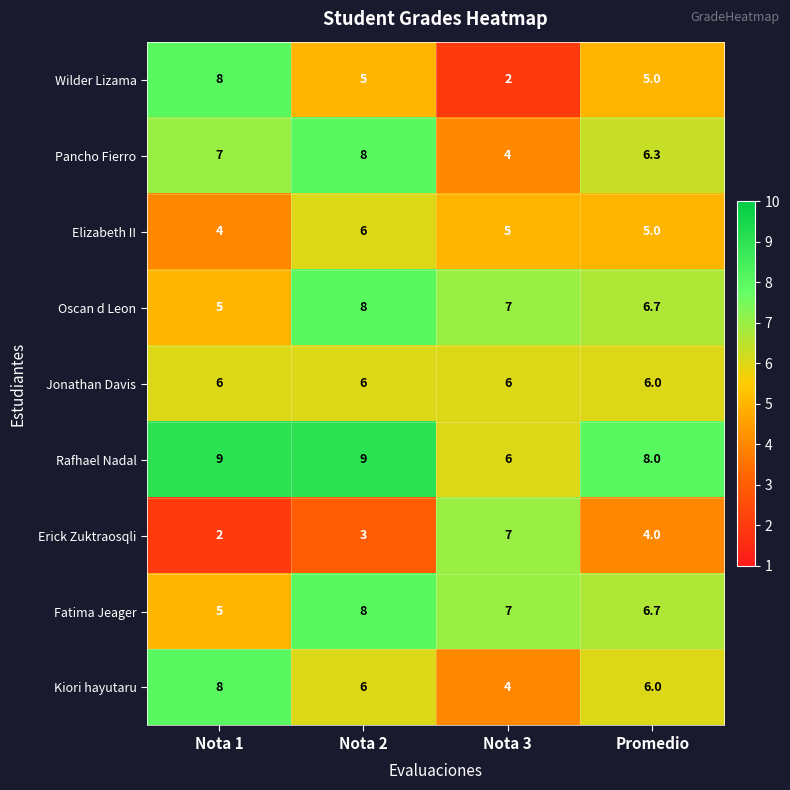

What is the total value across all series at Promedio?

53.7